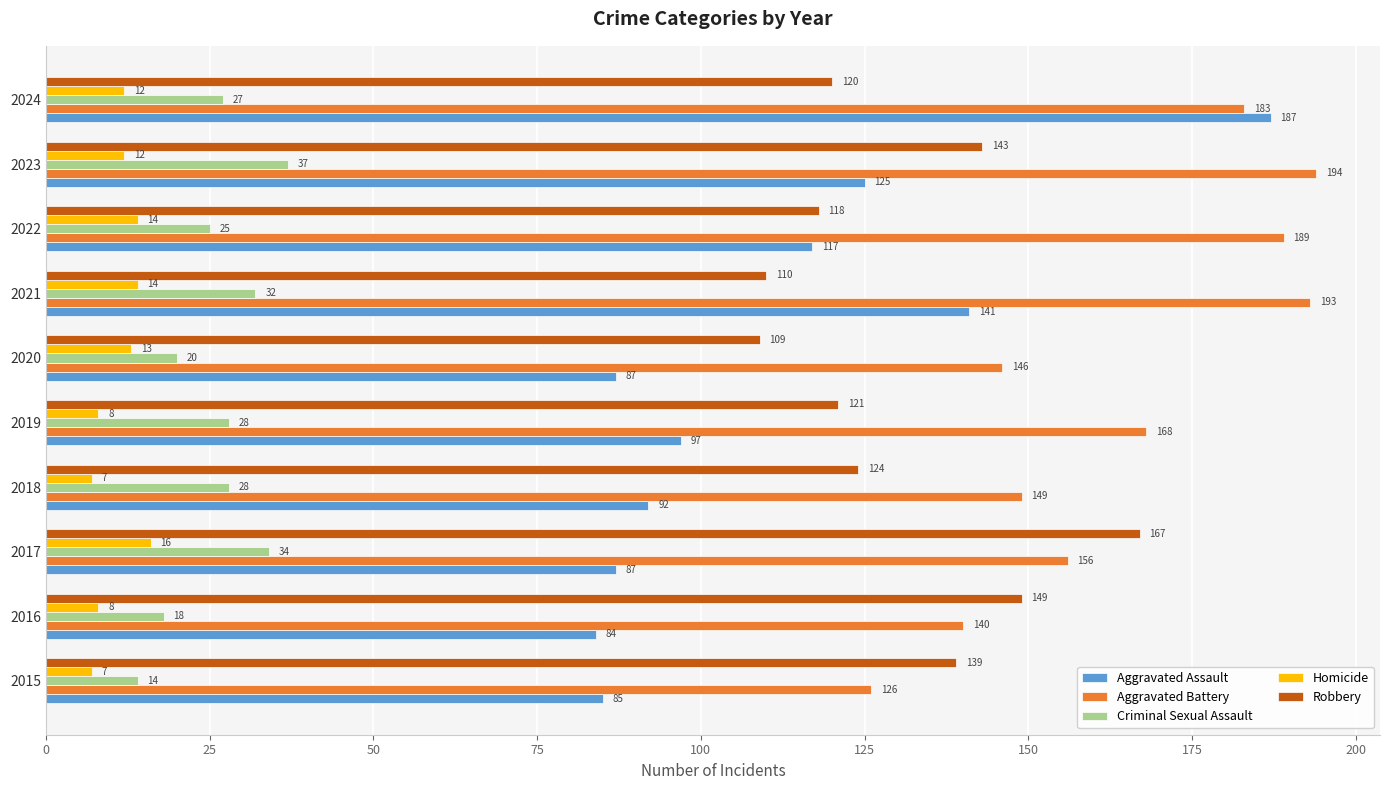

Which series has the widest spread of values?

Aggravated Assault